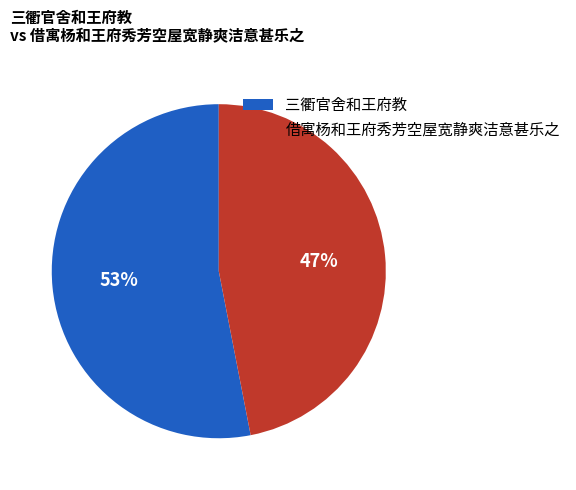

How many slices are in this pie chart?

2